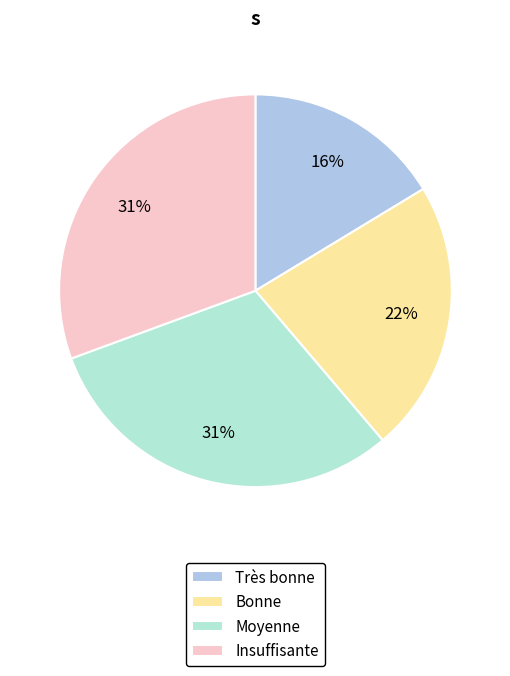

Is it true that Moyenne is 31% of the pie?

True